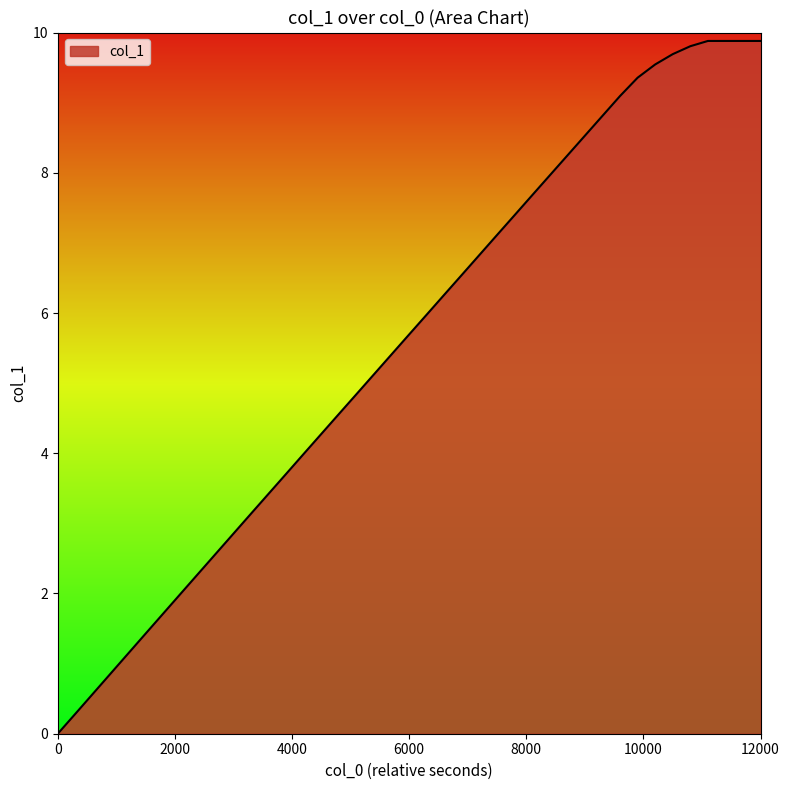

What is the greatest value displayed?

9.9